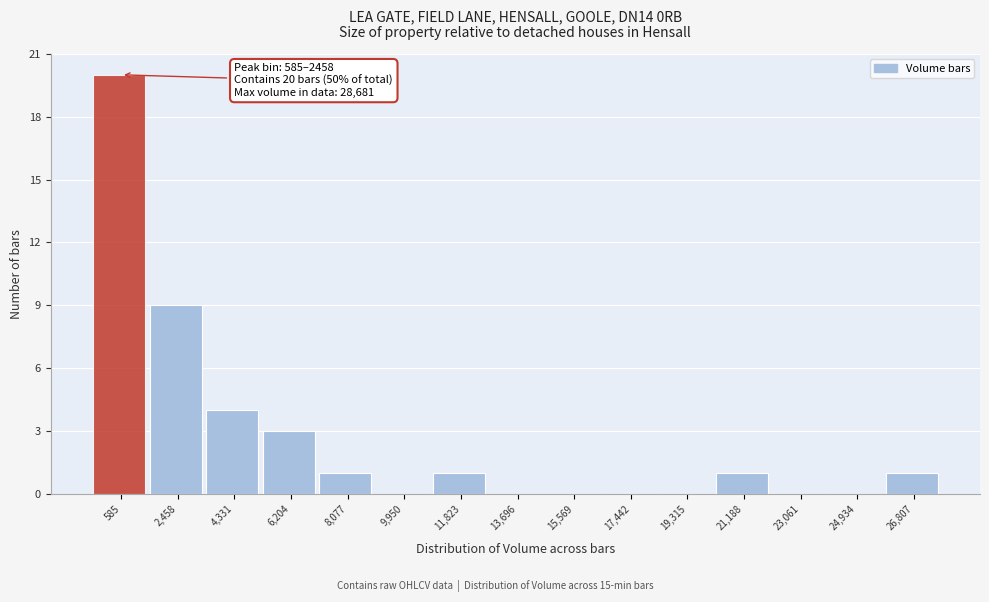

Reading left to right, what are all the values shown in this chart?

585=20	2,458=9	4,331=4	6,204=3	8,077=1	9,950=0	11,823=1	13,696=0	15,569=0	17,442=0	19,315=0	21,188=1	23,061=0	24,934=0	26,807=1